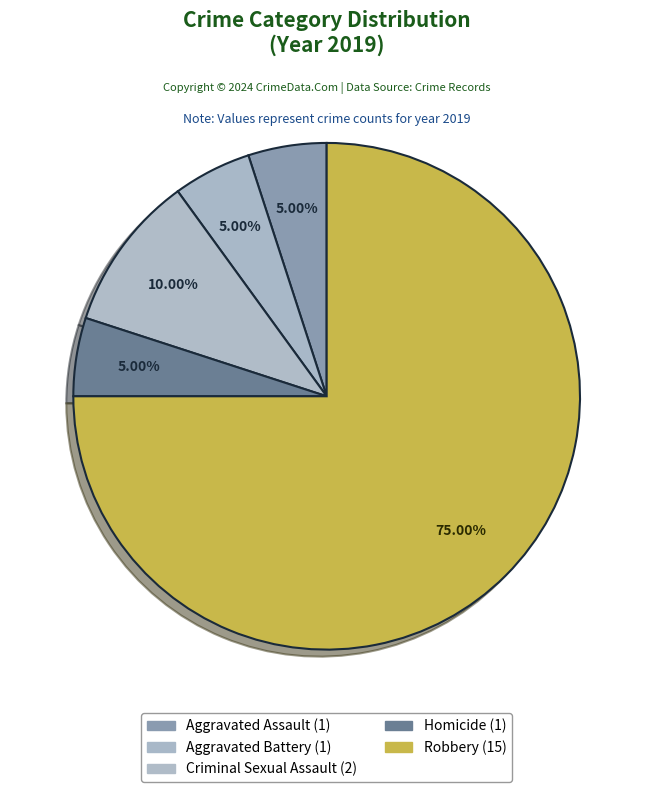

What portion of the pie excludes Criminal Sexual Assault?

90.0%